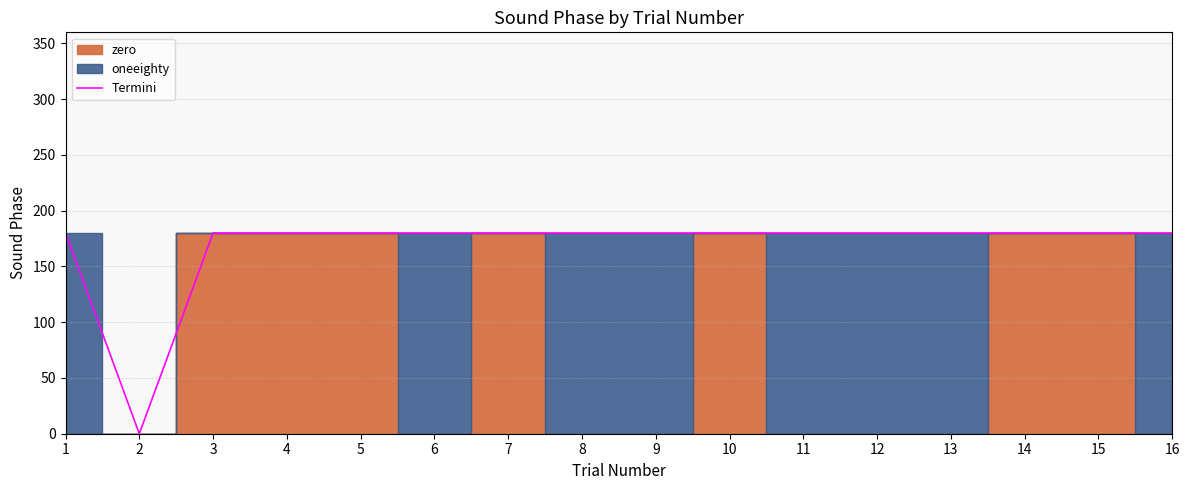

At which category does the data reach its first local valley?

2